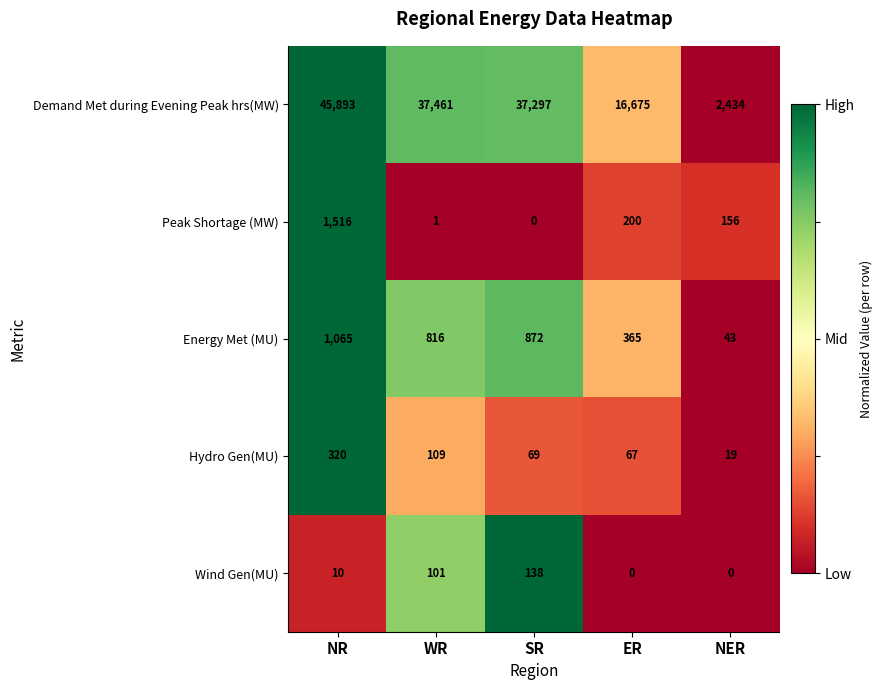

Reading left to right, list all the values displayed in this chart.

Demand Met during Evening Peak hrs(MW): 45893	37461	37297	16675	2434
Peak Shortage (MW): 1516	1	0	200	156
Energy Met (MU): 1065	816	872	365	43
Hydro Gen(MU): 320	109	69	67	19
Wind Gen(MU): 10	101	138	0	0